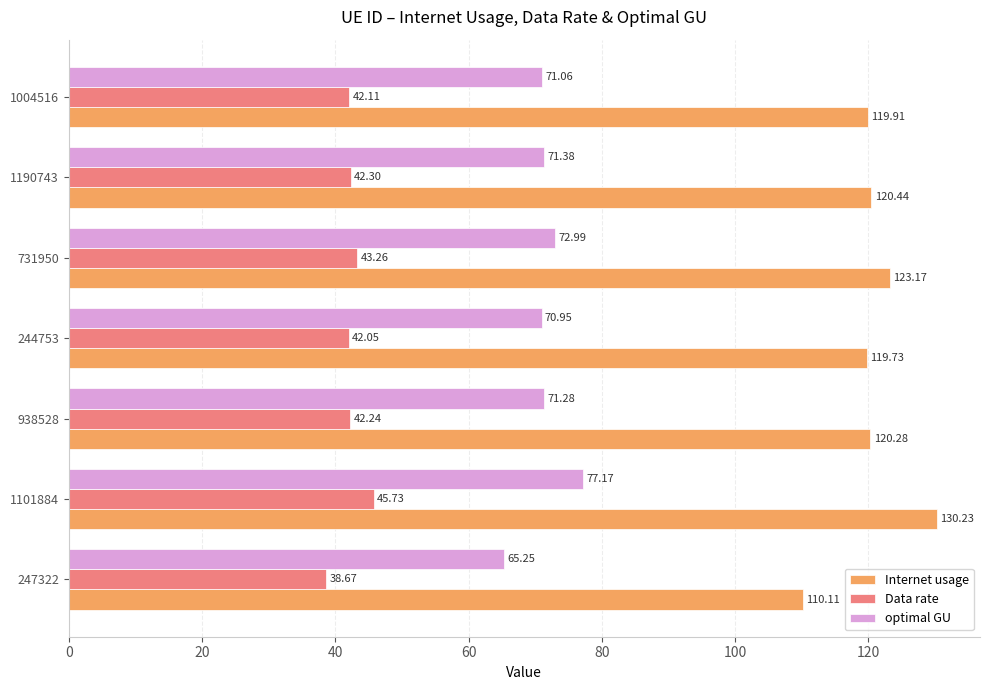

What is the sum of all Internet usage values?

843.9